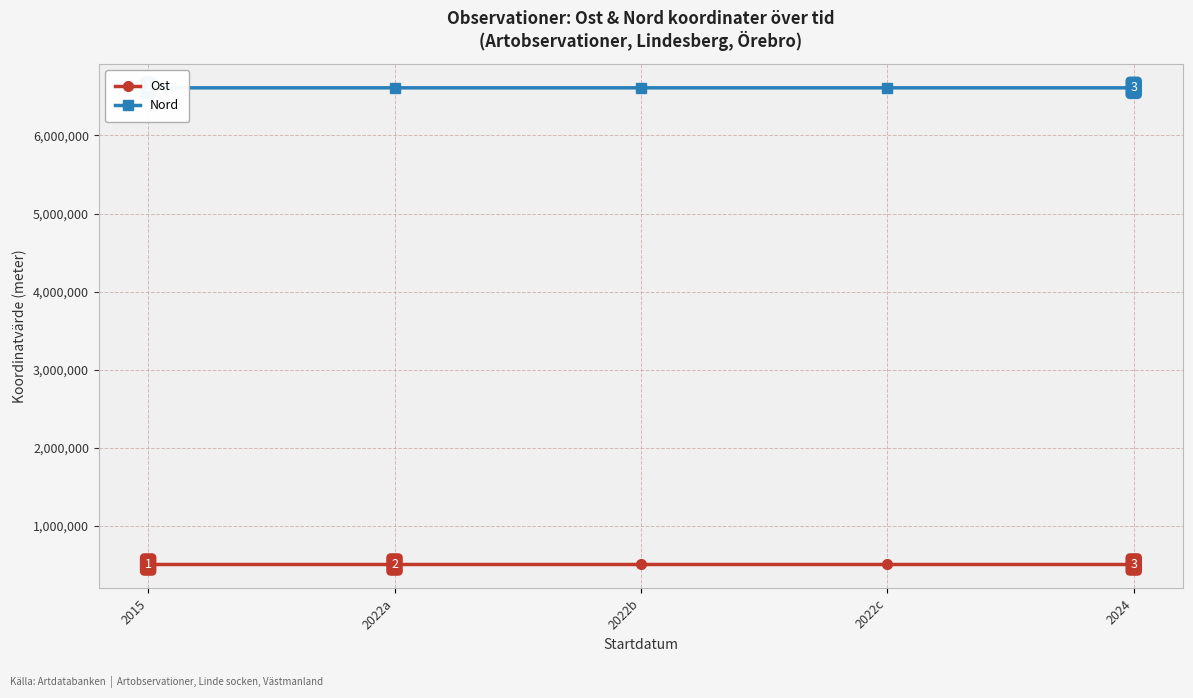

What is the approximate value of Nord at 2022b?

6610464.0